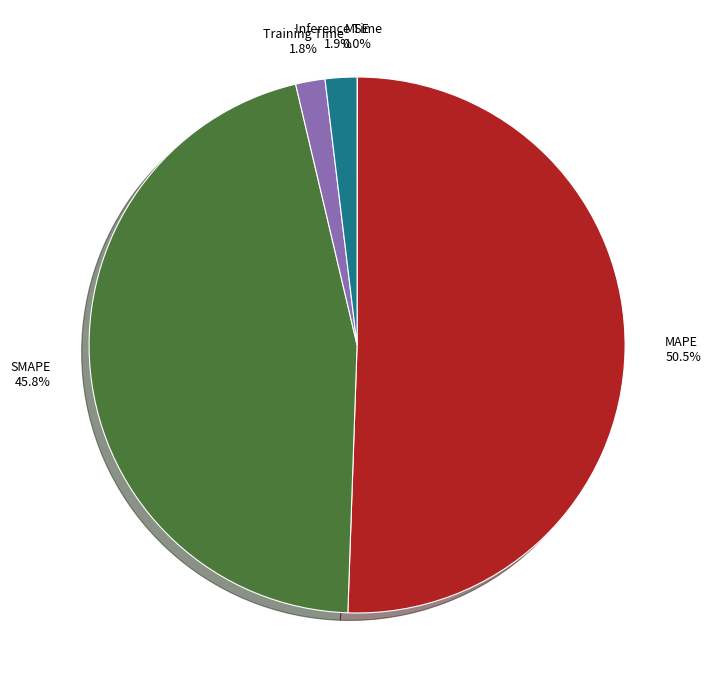

Does MAPE represent more than half of the total?

Yes